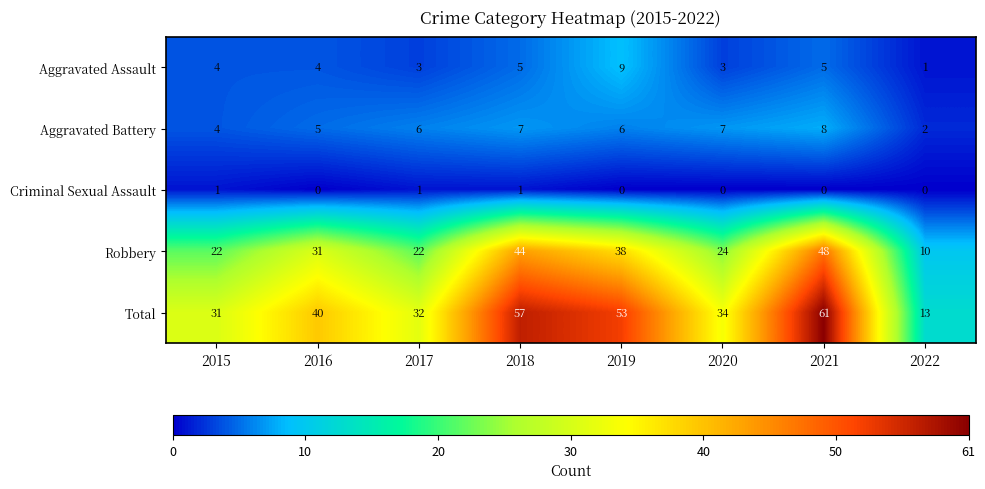

What is the difference between the maximum and minimum values in the Robbery series?

38